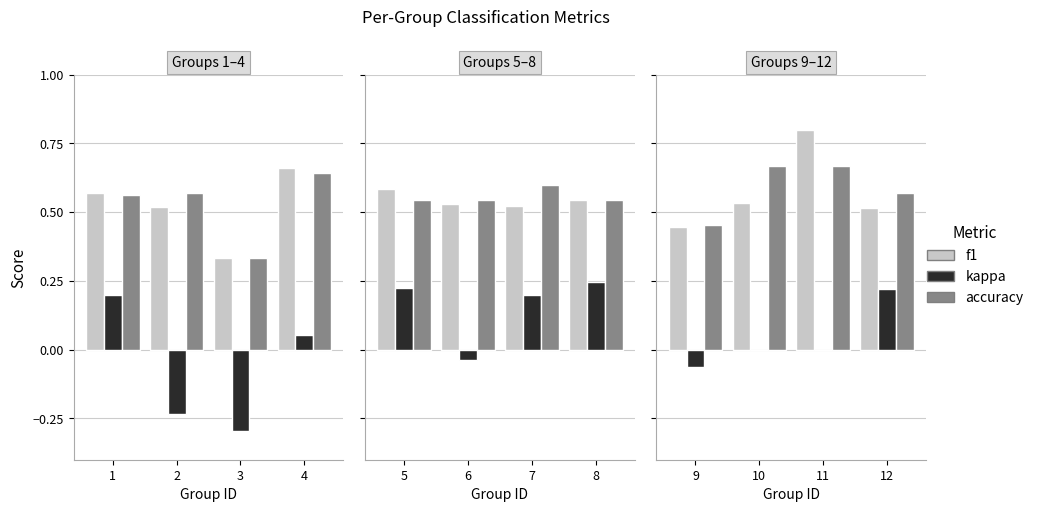

What is the difference between the maximum and minimum values in the accuracy series?

0.2